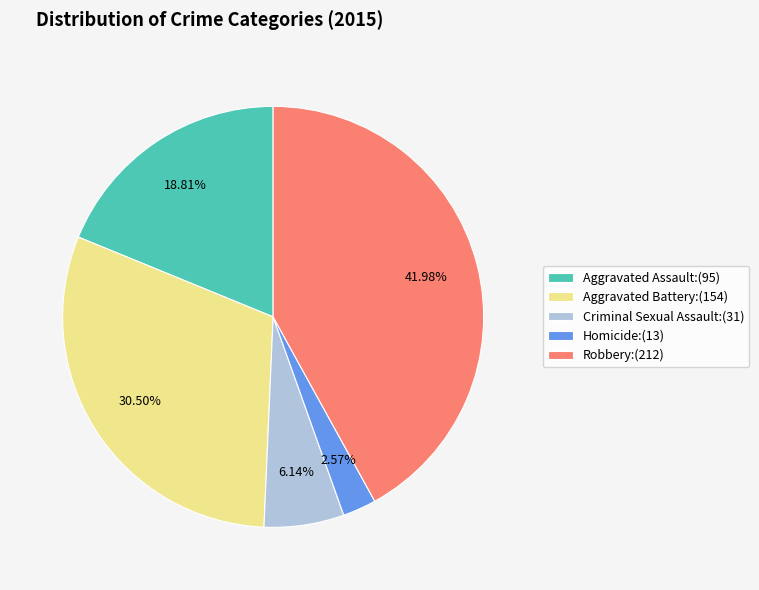

The Aggravated Assault slice represents 19% of the pie. True or false?

True